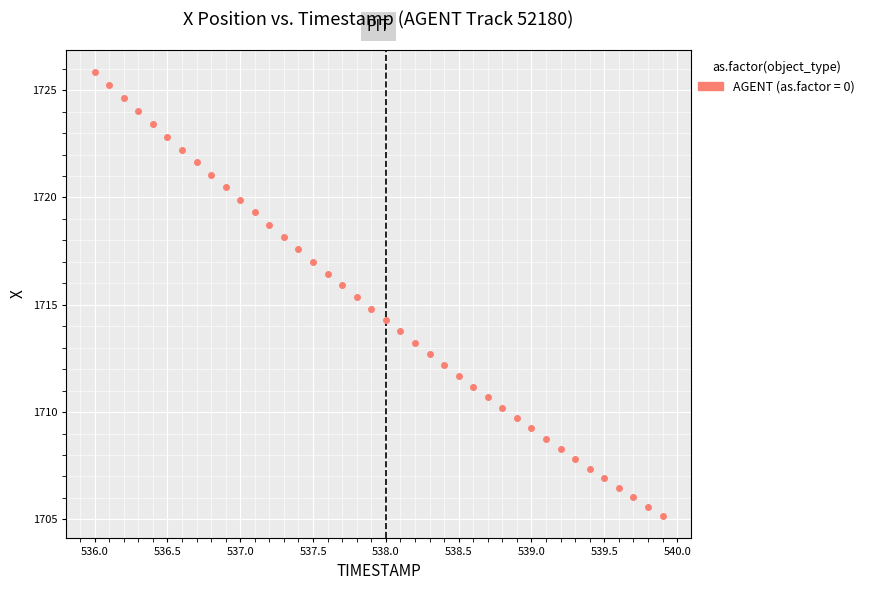

What is the range of X values (max minus min)?

3.9